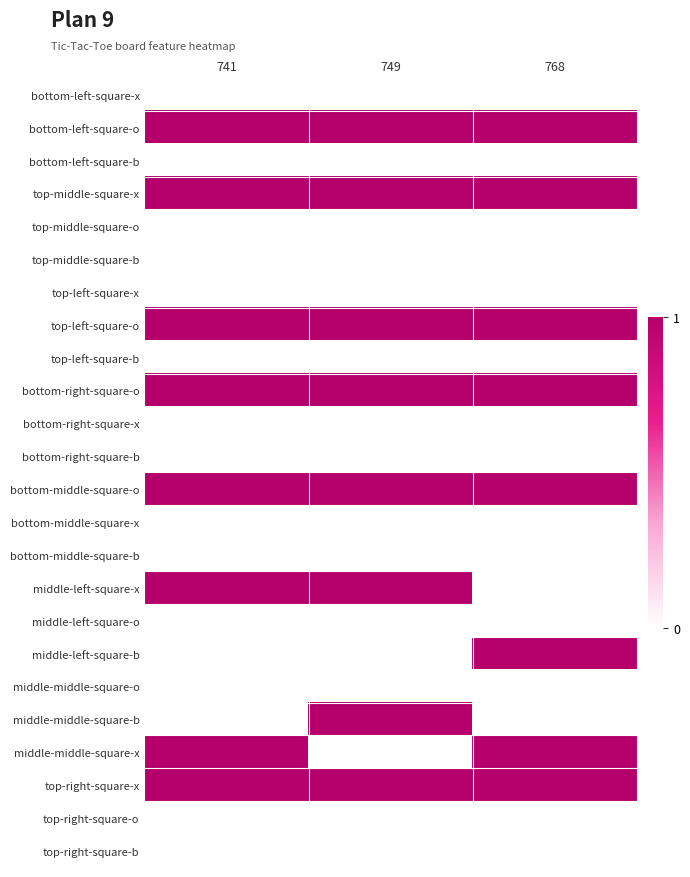

At 741, list the series in order from smallest to largest.

bottom-left-square-x, bottom-left-square-b, top-middle-square-o, top-middle-square-b, top-left-square-x, top-left-square-b, bottom-right-square-x, bottom-right-square-b, bottom-middle-square-x, bottom-middle-square-b, middle-left-square-o, middle-left-square-b, middle-middle-square-o, middle-middle-square-b, top-right-square-o, top-right-square-b, bottom-left-square-o, top-middle-square-x, top-left-square-o, bottom-right-square-o, bottom-middle-square-o, middle-left-square-x, middle-middle-square-x, top-right-square-x